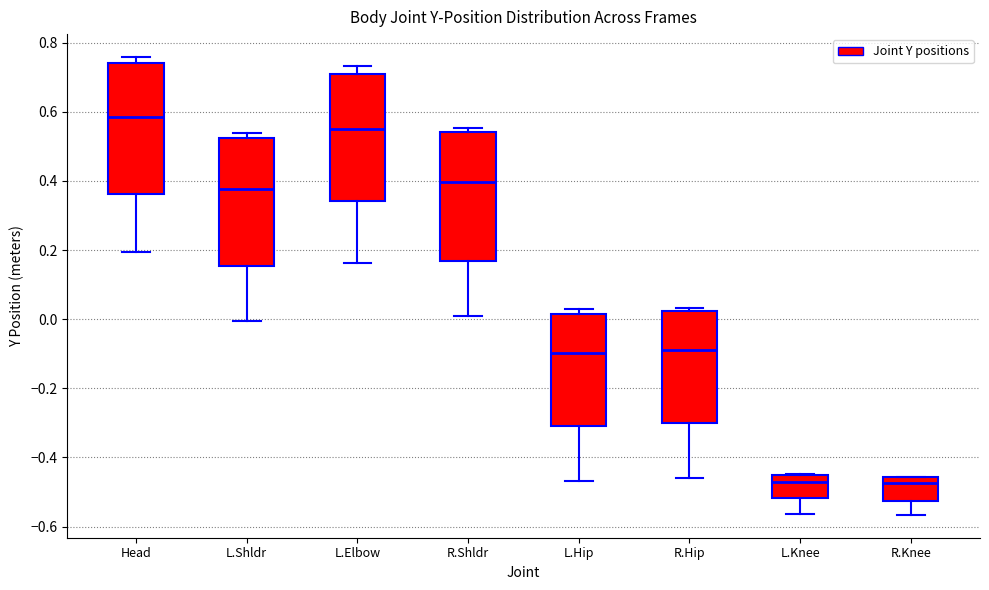

Reading left to right, transcribe this box plot: for each box, give where its median line is, the range the box spans, and where its two whiskers end, as read against the y-axis. The values are not printed on the chart, so give them approximately, as read against the axis.

Head: median 0.58, box 0.36 to 0.74, whiskers 0.20 to 0.76
L.Shldr: median 0.38, box 0.16 to 0.52, whiskers 0.00 to 0.54
L.Elbow: median 0.56, box 0.34 to 0.72, whiskers 0.16 to 0.74
R.Shldr: median 0.40, box 0.16 to 0.54, whiskers 0.00 to 0.56
L.Hip: median -0.10, box -0.30 to 0.02, whiskers -0.46 to 0.02 (just above the box's upper edge)
R.Hip: median -0.08, box -0.30 to 0.02, whiskers -0.46 to 0.04
L.Knee: median -0.48, box -0.52 to -0.44, whiskers -0.56 to -0.44
R.Knee: median -0.48, box -0.52 to -0.46, whiskers -0.56 to -0.46